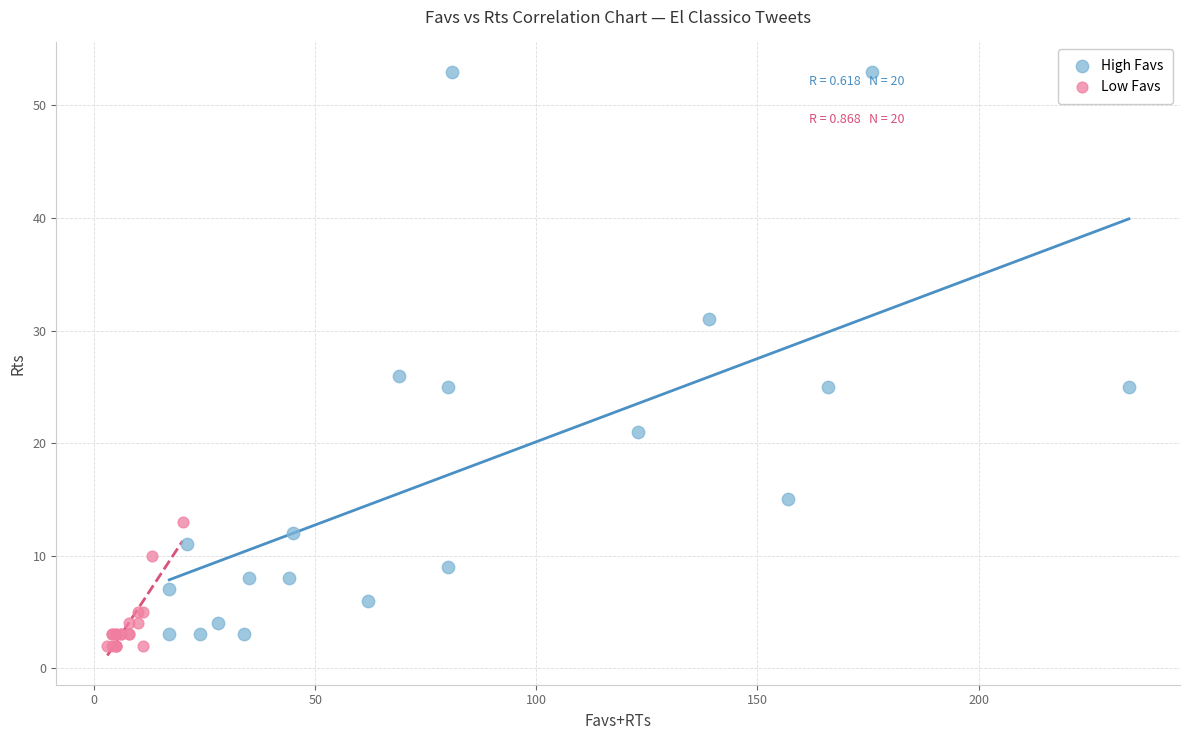

What are all the series names shown in the legend?

High Favs, Low Favs